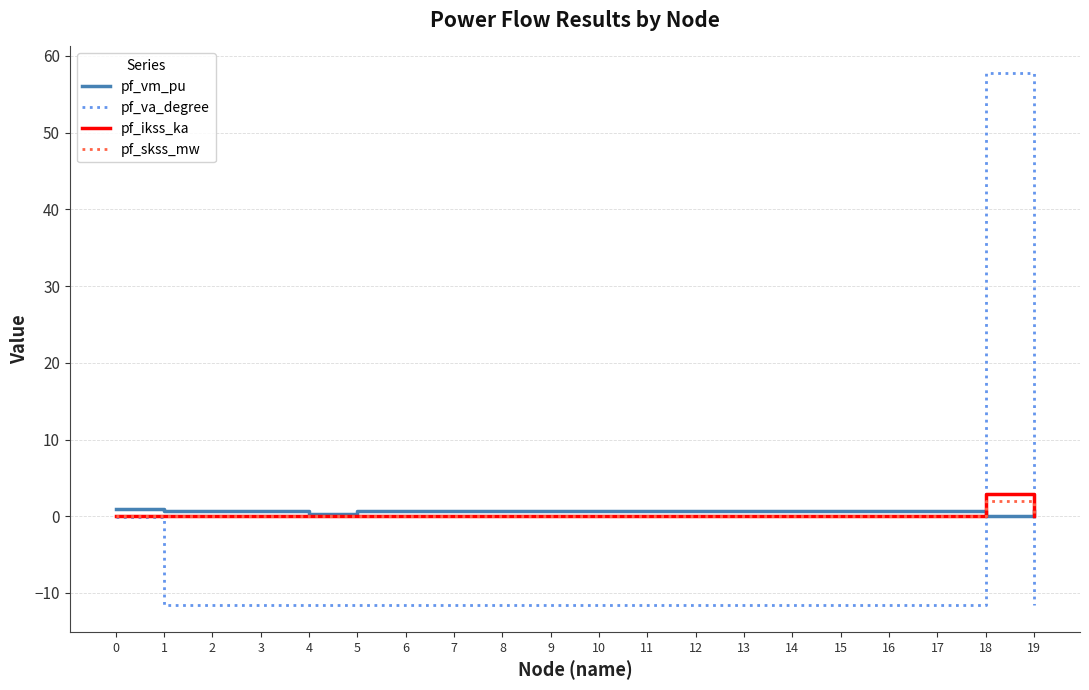

What is the minimum value shown in the chart?

-11.6